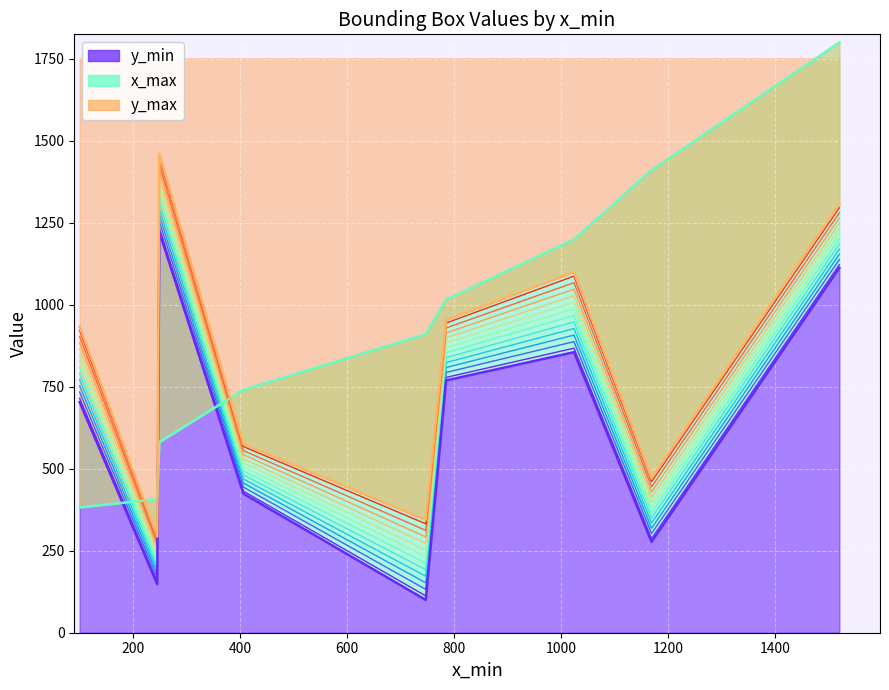

True or false: y_max has a value of 575 at 406.

True